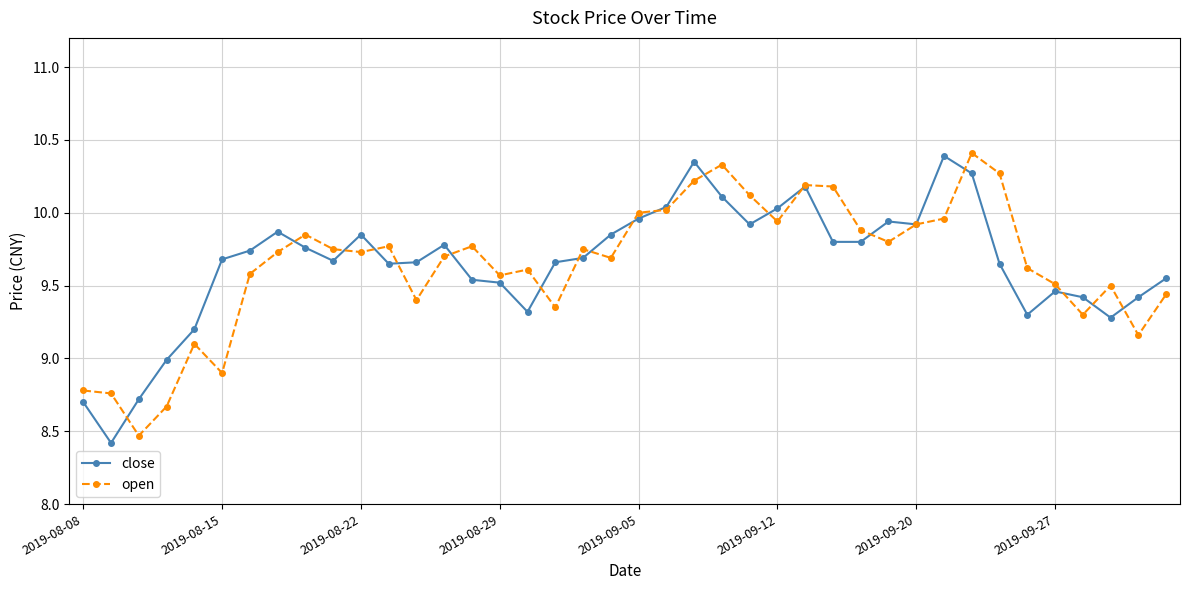

True or false: close has more than 1 points higher than both neighbors.

True